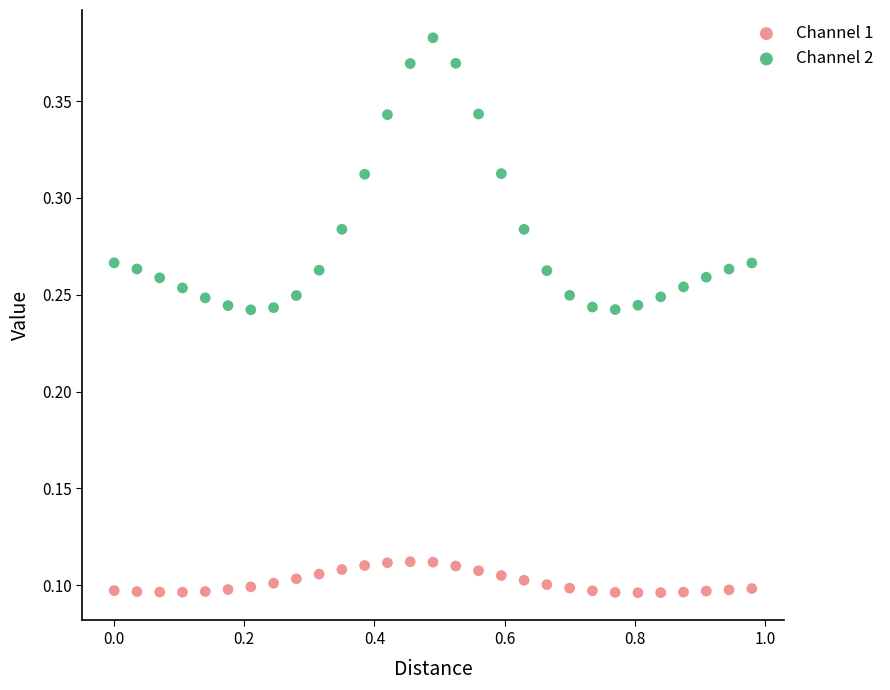

Which series contains the lowest Y value?

Channel 1